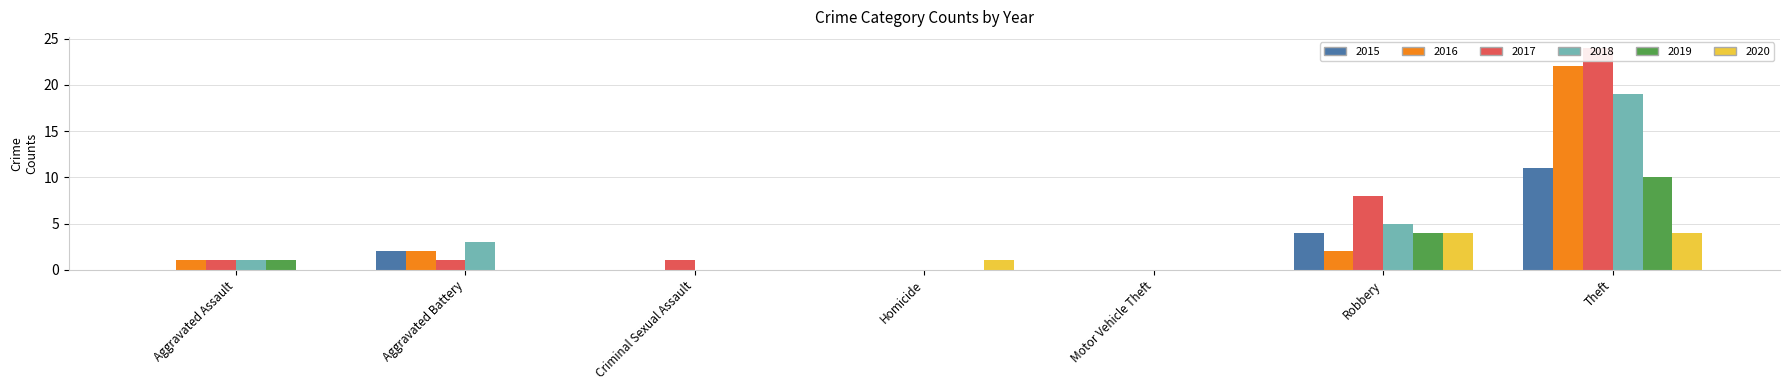

At which category is the sum across all series the highest?

Theft